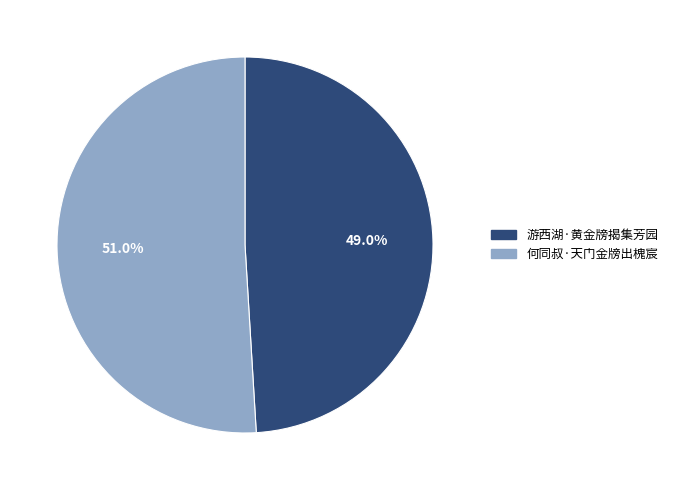

Is 何同叔·天门金牓出槐宸 the majority of the pie?

Yes